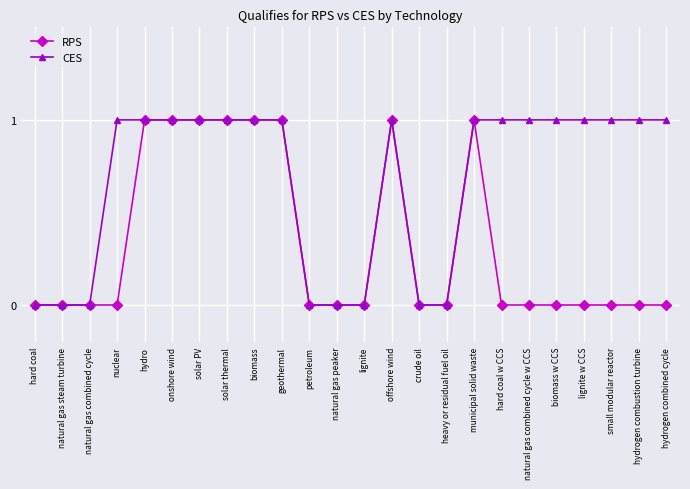

List the series in order of their overall mean, highest first.

CES, RPS